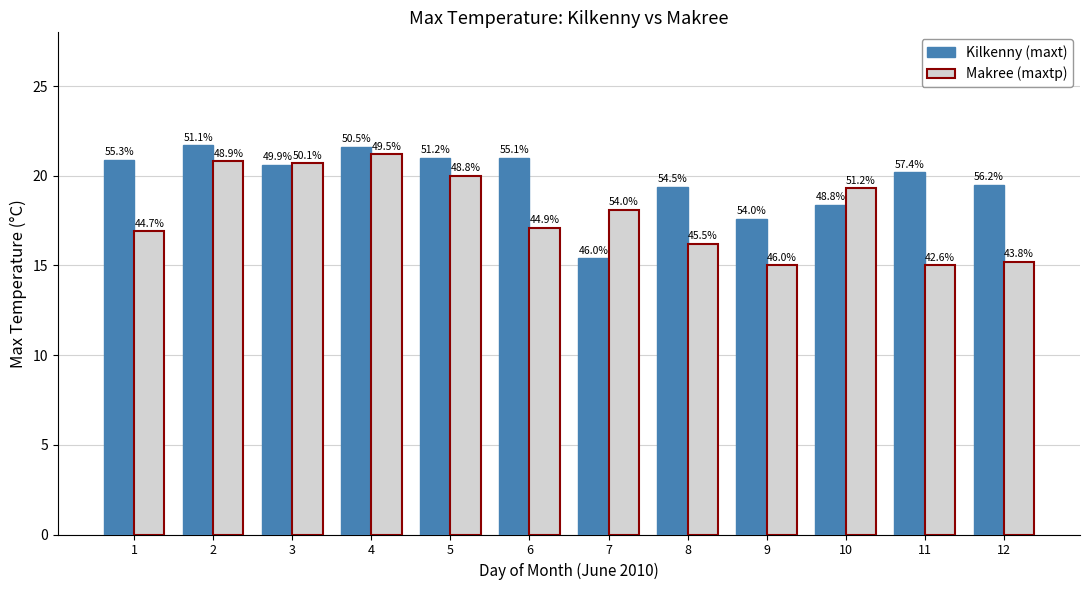

Does the chart contain any negative values?

No